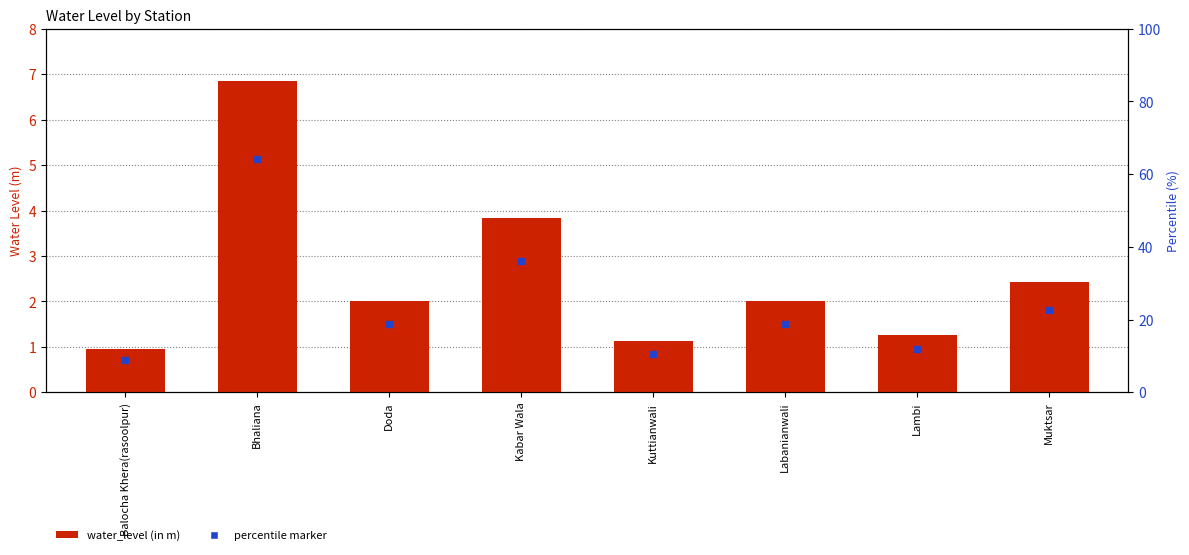

What is the label of the 5th bar from the left?

Kuttianwali